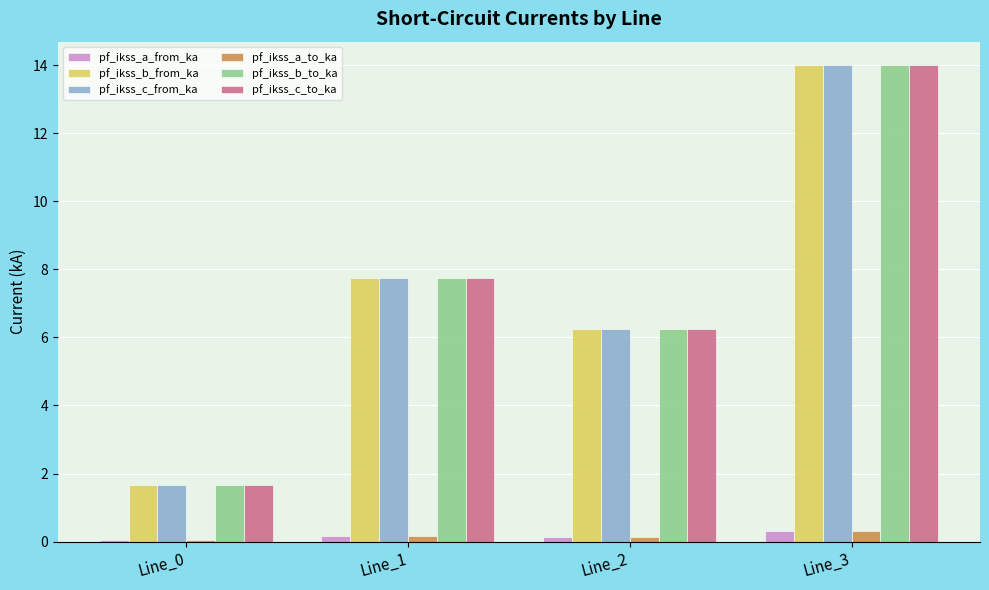

Is the value of pf_ikss_c_from_ka at Line_2 greater than the value of pf_ikss_b_to_ka at Line_0?

Yes